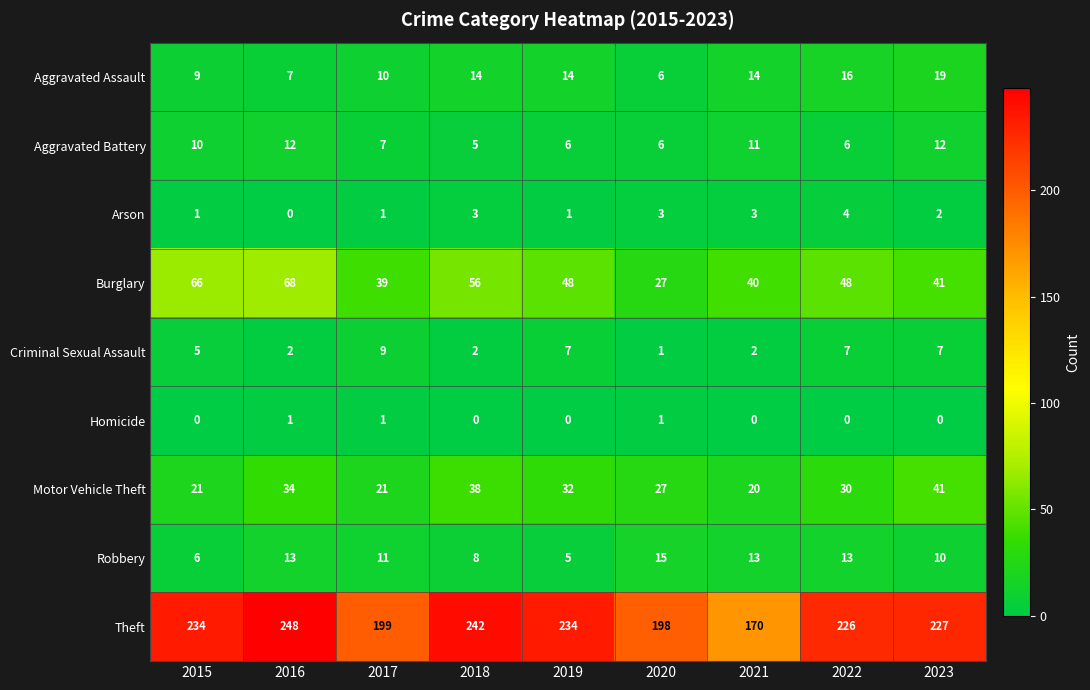

How many series are shown in this chart?

9